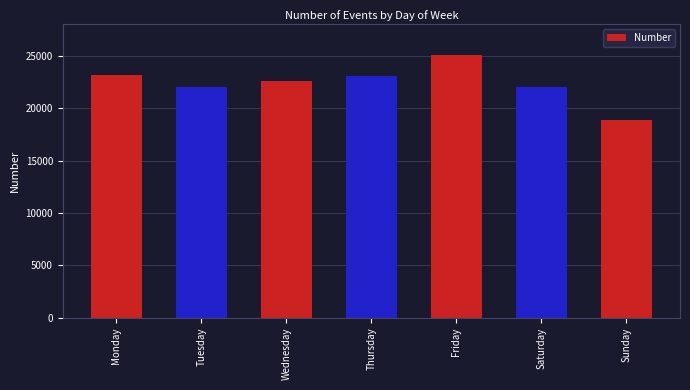

What is the greatest value displayed?

25126